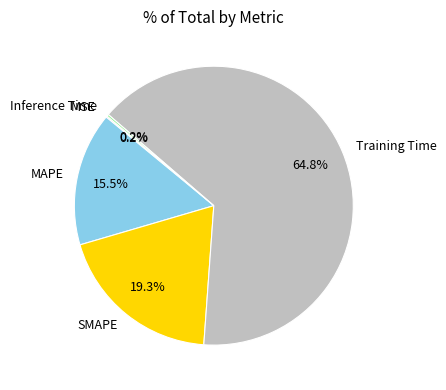

Which has a higher value, Training Time or MAPE?

Training Time